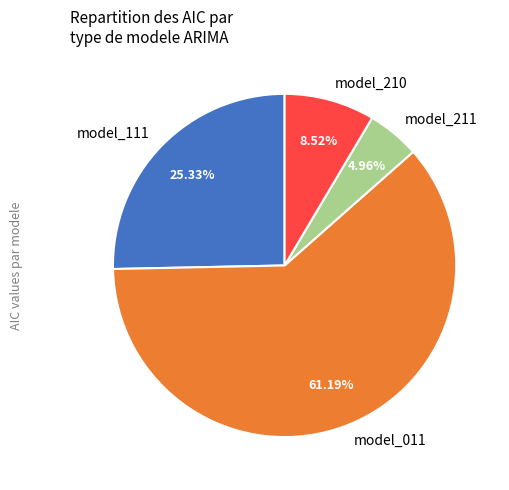

How many slices are in this pie chart?

4